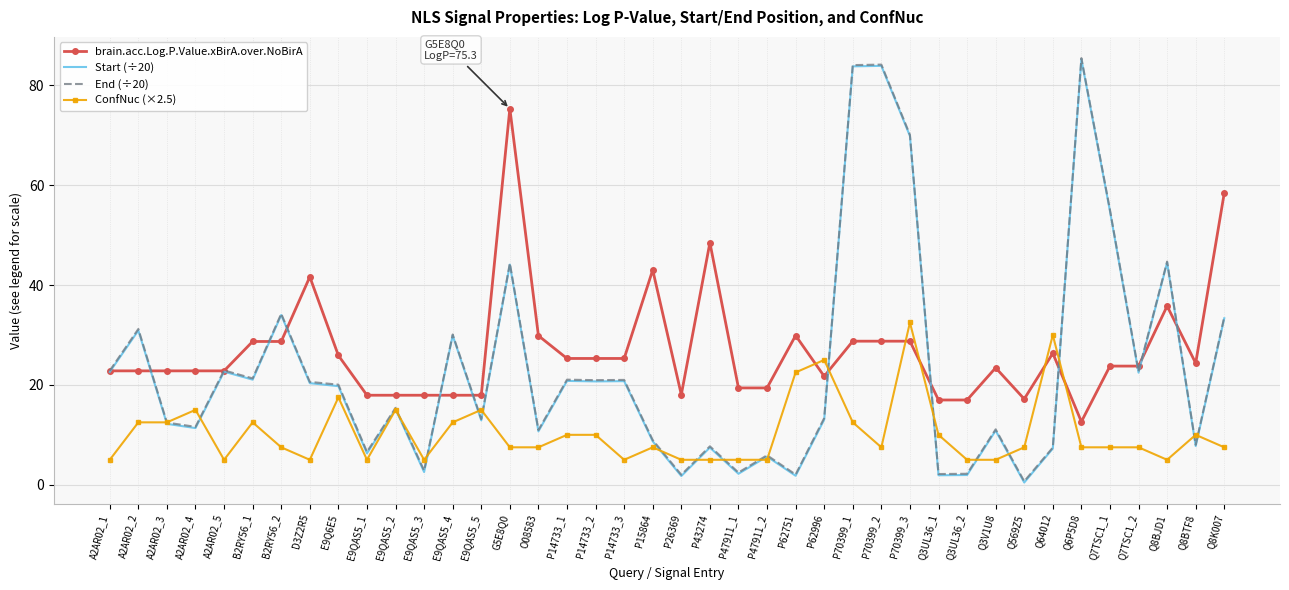

Which series changed the most between E9QAS5_4 and Q8K007?

brain.acc.Log.P.Value.xBirA.over.NoBirA